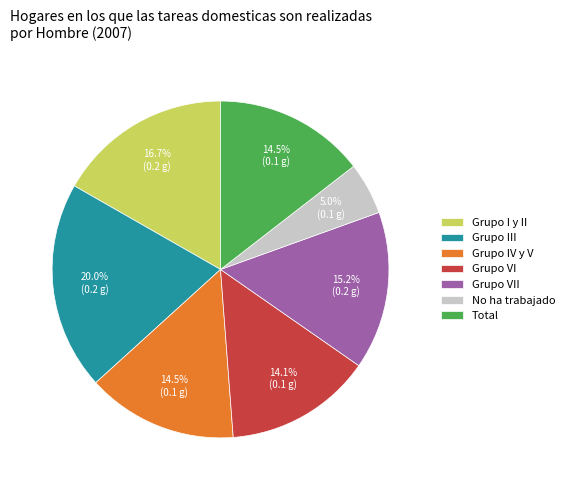

Which category has the smallest portion of the pie?

No ha trabajado